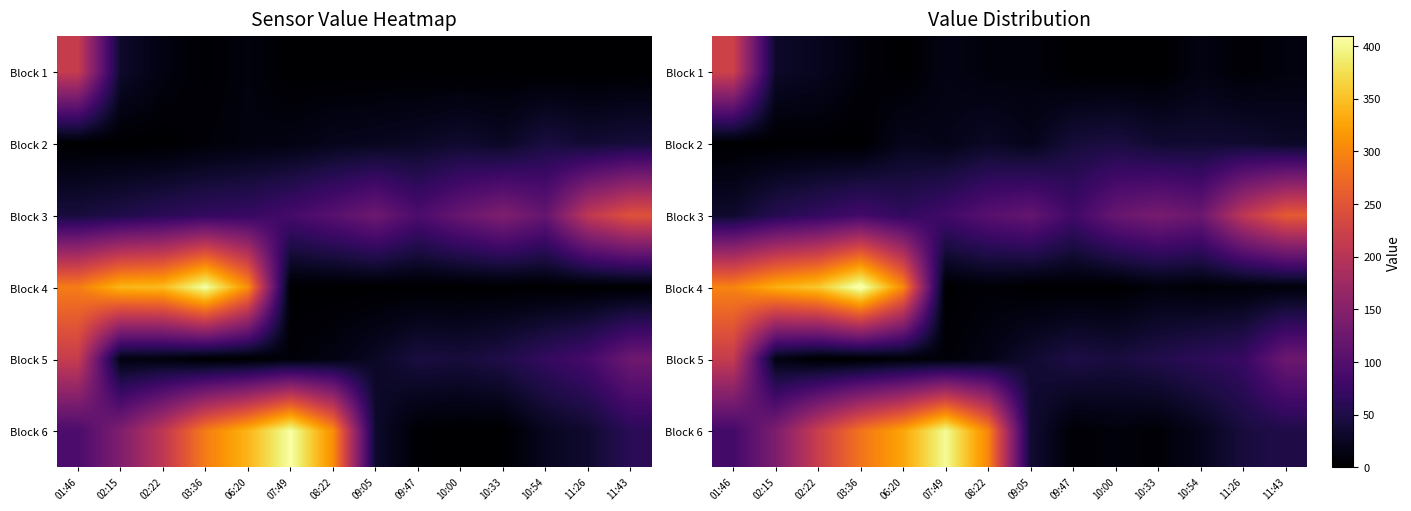

Which series has the largest range (max minus min)?

Block 4